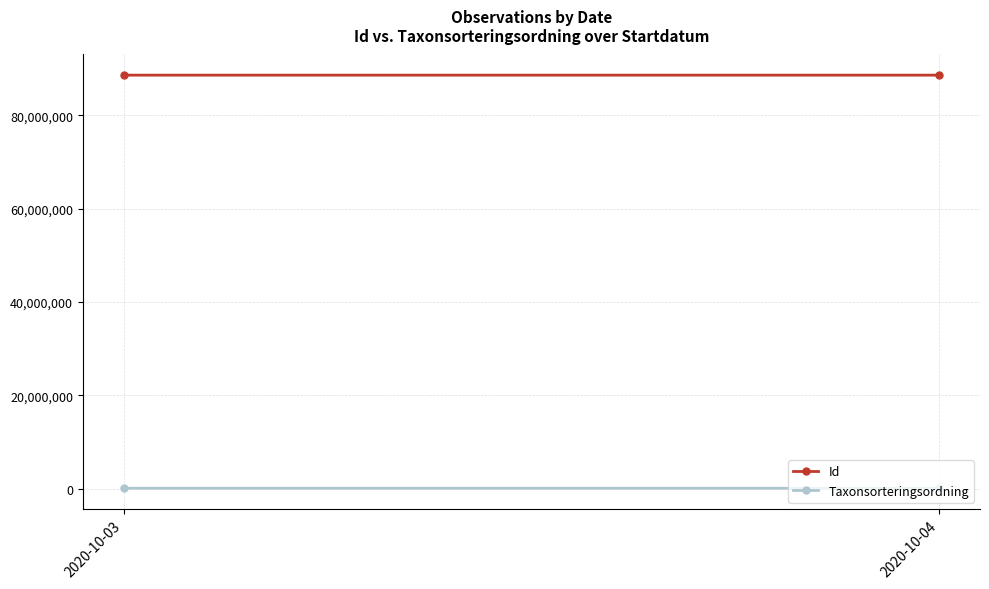

The value of Id at 2020-10-04 is 88608216. True or false?

True